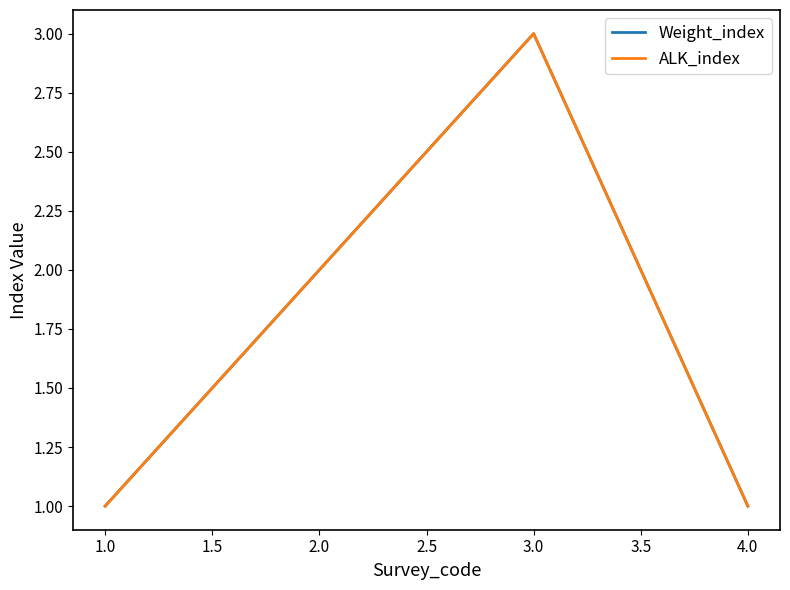

How many lines are shown in the chart?

2